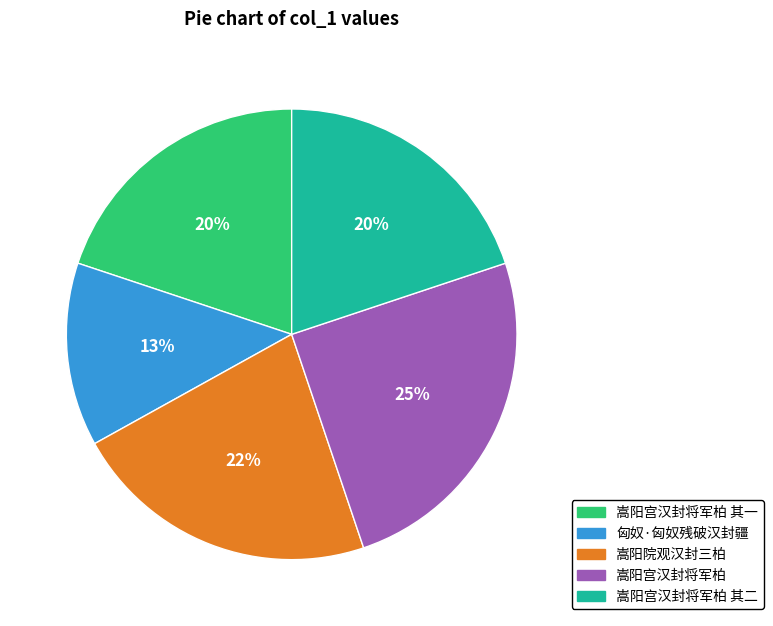

To the nearest percent, what percentage of the pie is 匈奴·匈奴残破汉封疆?

13%